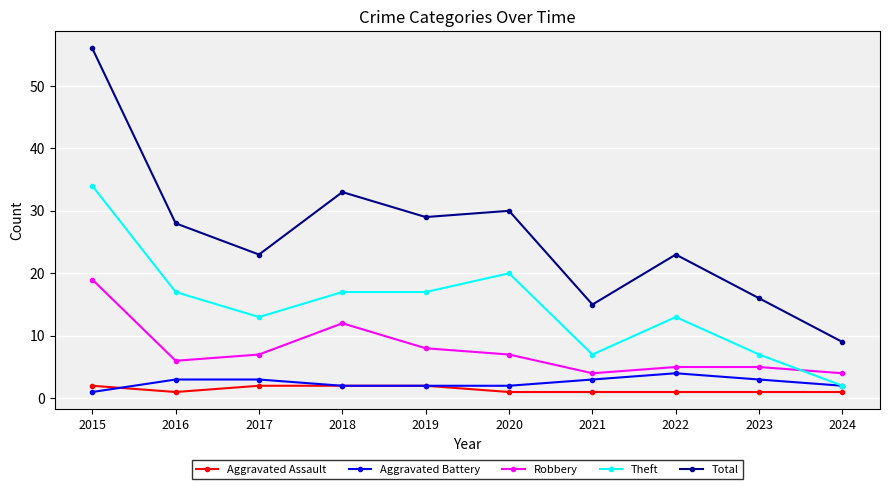

True or false: Aggravated Battery has more than 0 points higher than both neighbors.

True